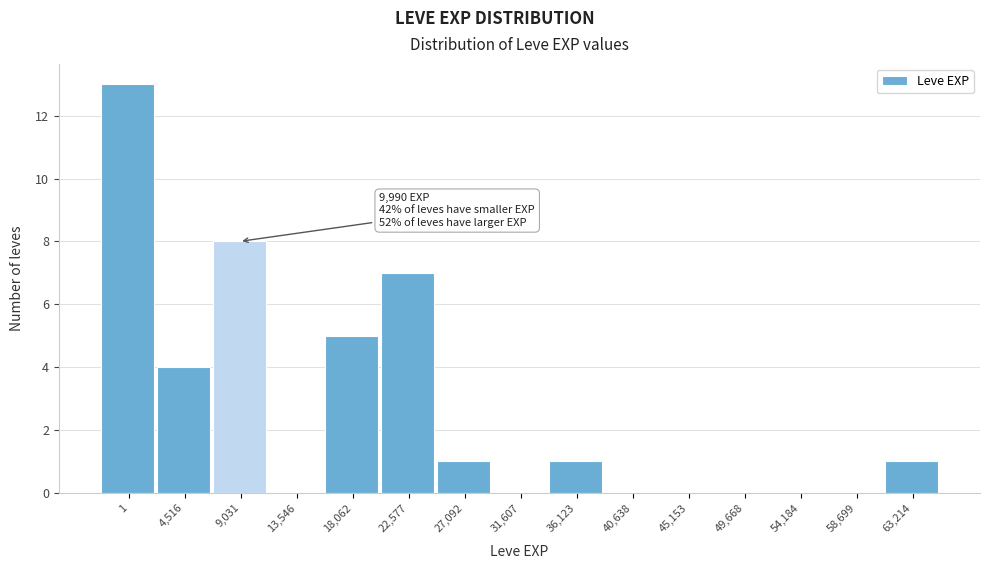

Reading right to left, extract all data points from this chart.

63,214=1	58,699=0	54,184=0	49,668=0	45,153=0	40,638=0	36,123=1	31,607=0	27,092=1	22,577=7	18,062=5	13,546=0	9,031=8	4,516=4	1=13